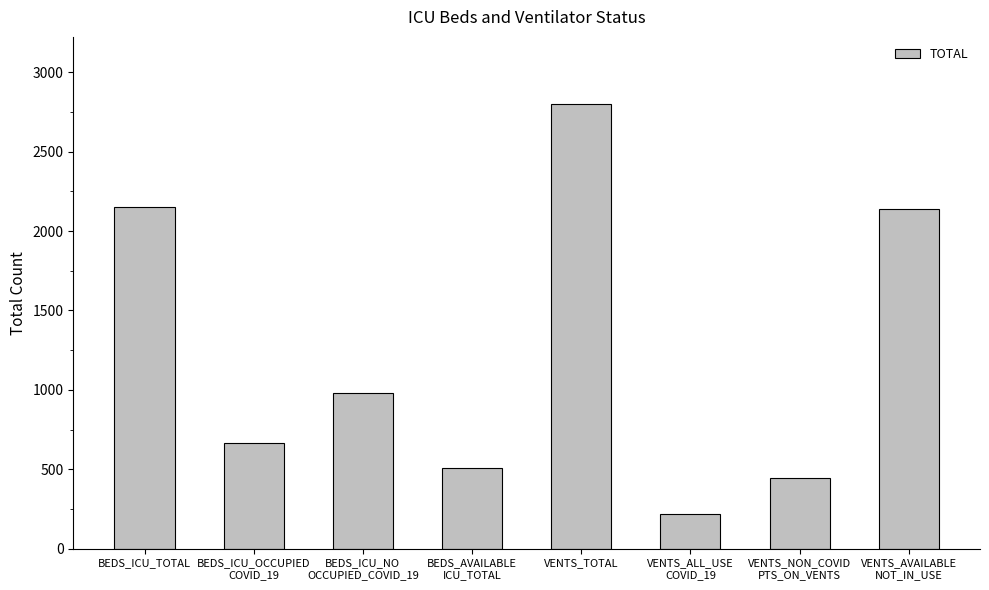

What is the label of the 7th bar from the left?

VENTS_NON_COVID
PTS_ON_VENTS